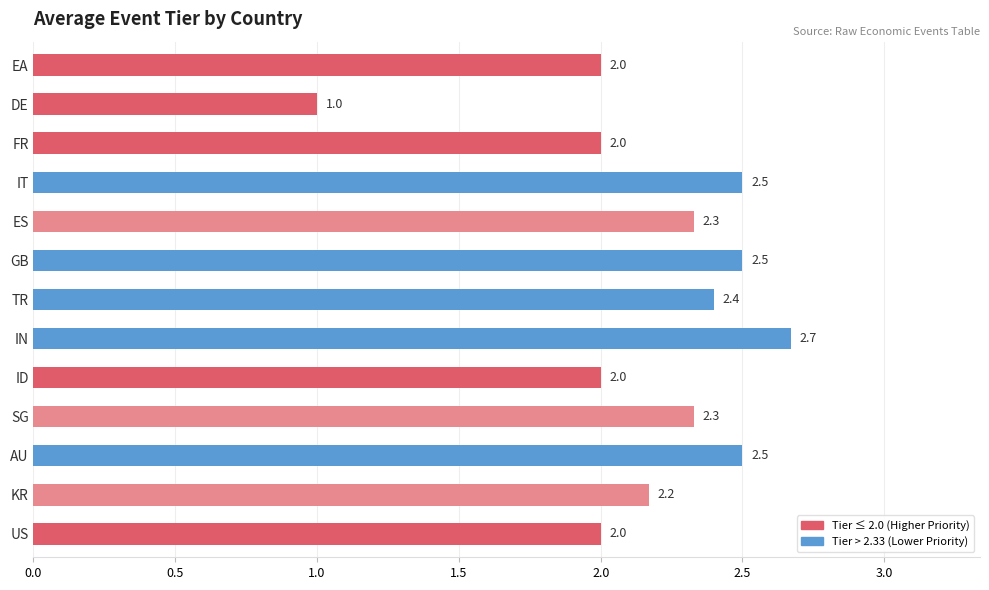

How many values are between 2 and 3?

12